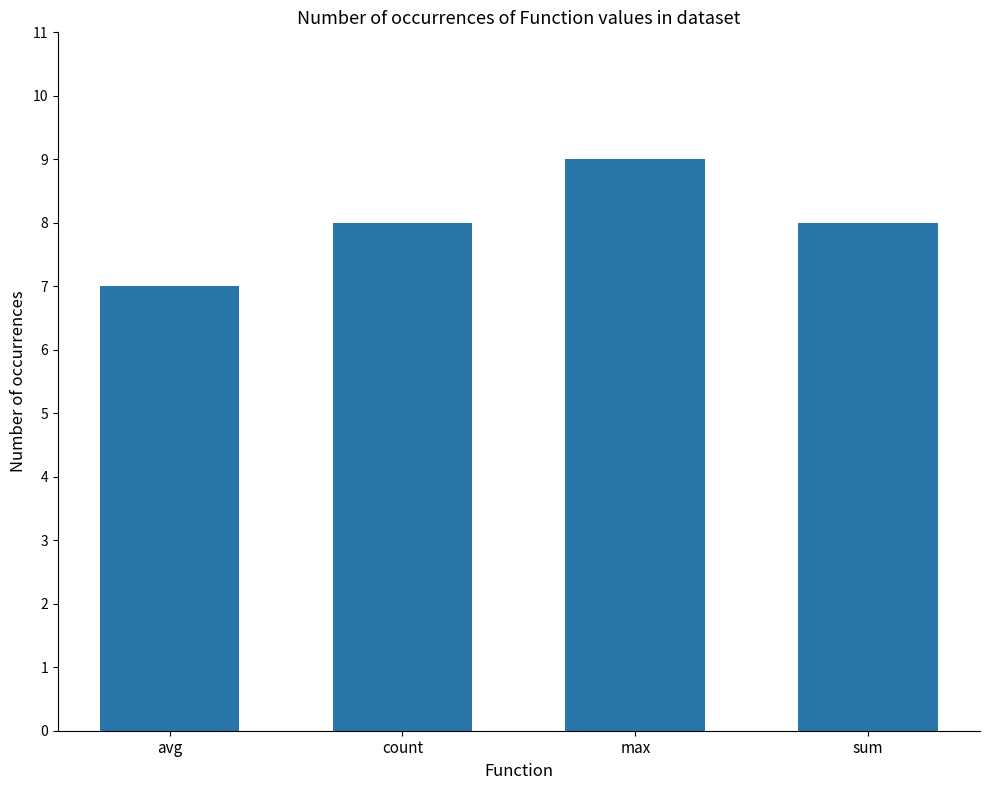

True or false: the data shows 11 at avg.

False